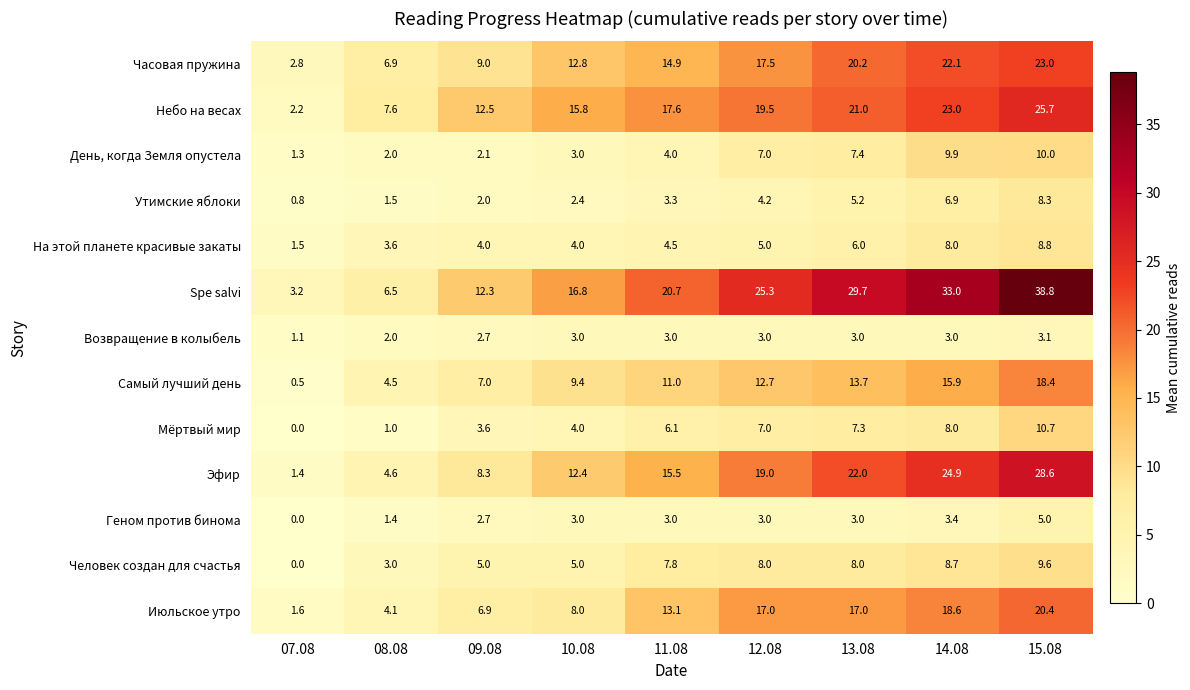

Count the number of data series in this chart.

13